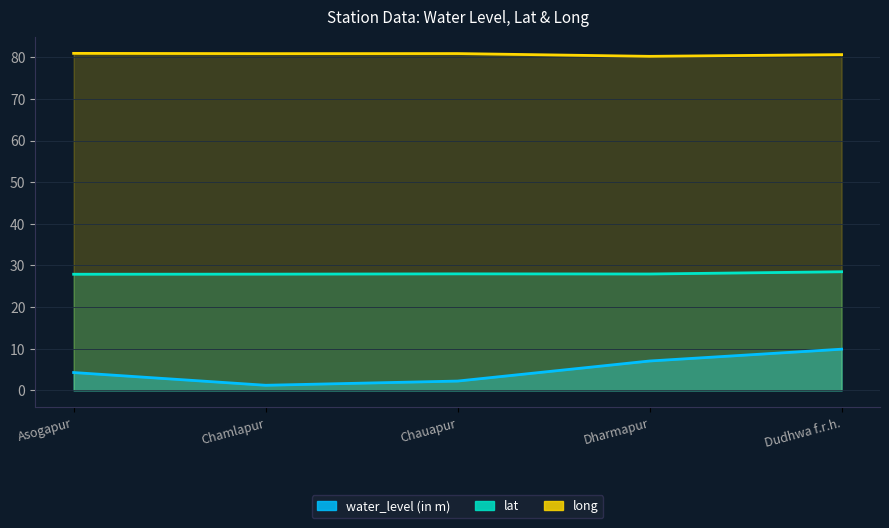

What is the greatest value displayed?

81.0